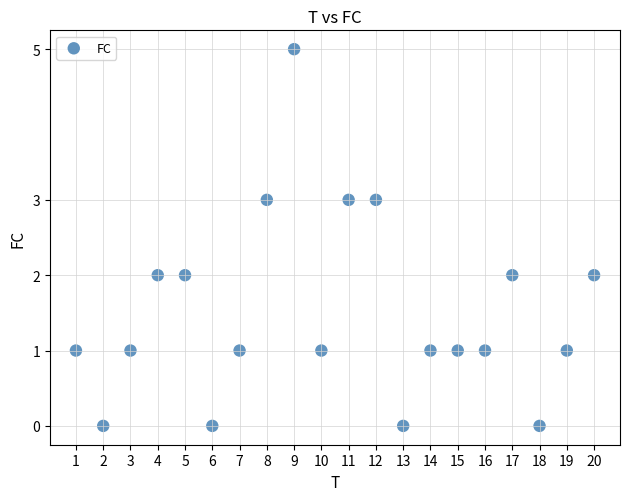

What is the range of X values (max minus min)?

19